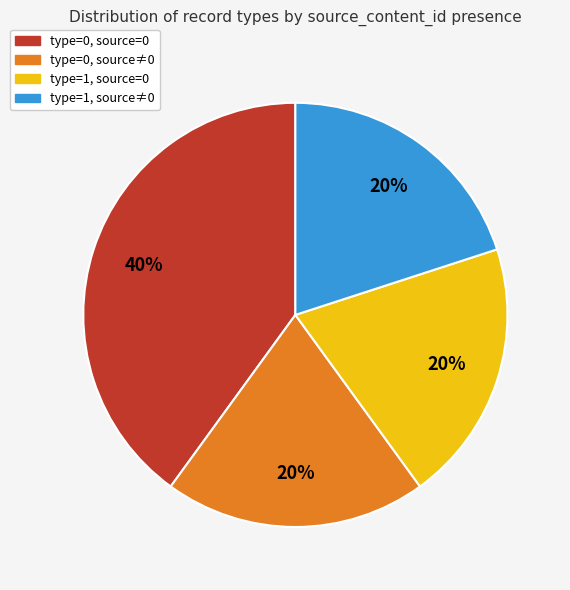

Is there any slice that represents more than half of the pie?

No